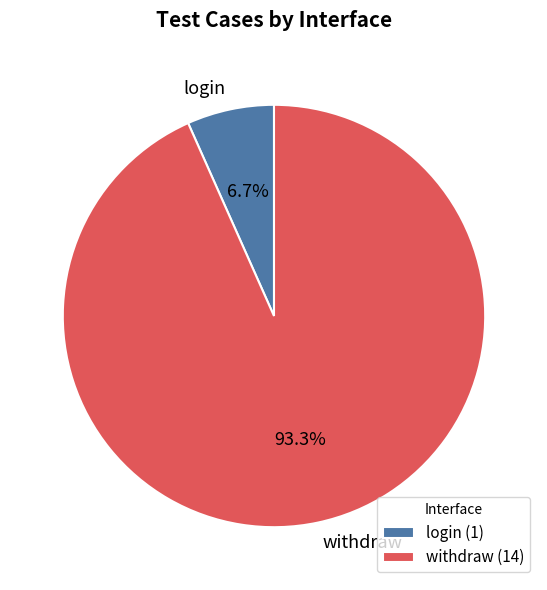

What percentage is the withdraw slice, to the nearest percent?

93%